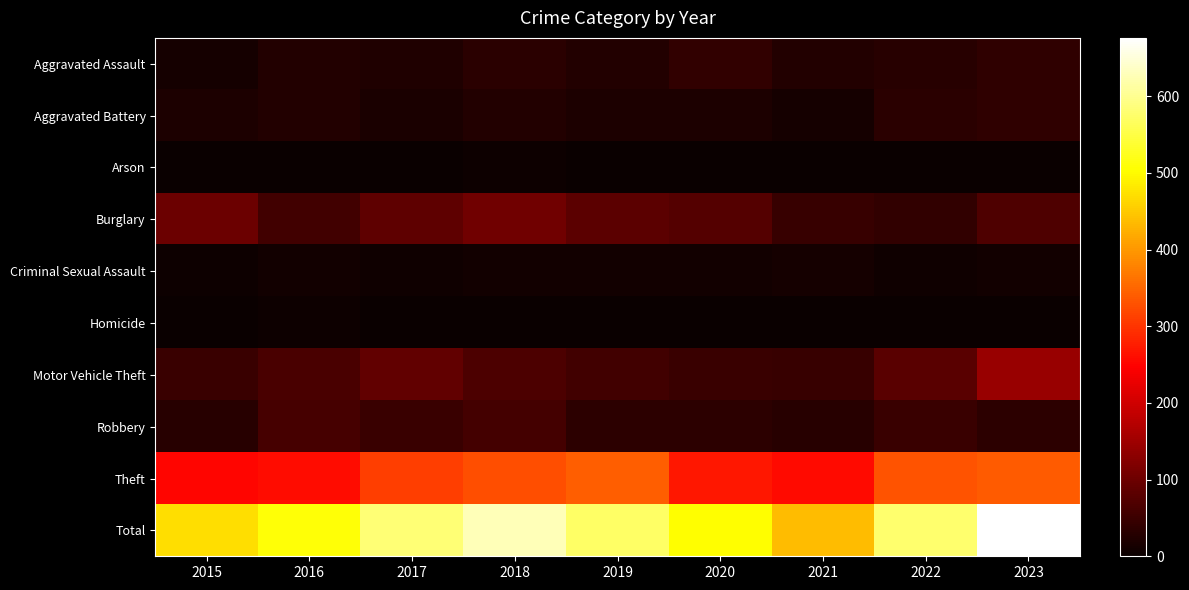

How many distinct data groups are displayed?

10